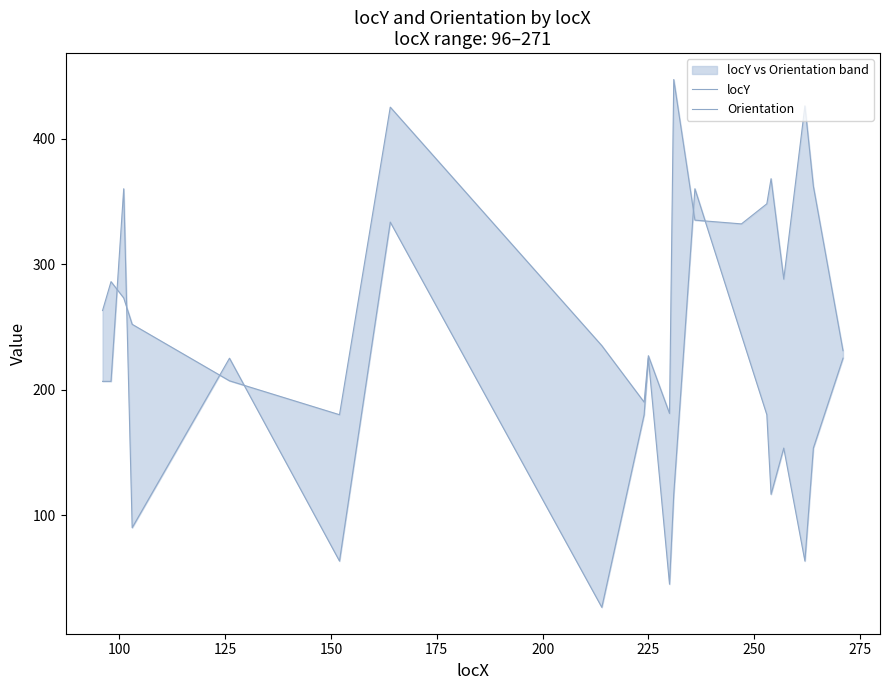

After their last crossing, which series has the higher values: locY or Orientation?

locY